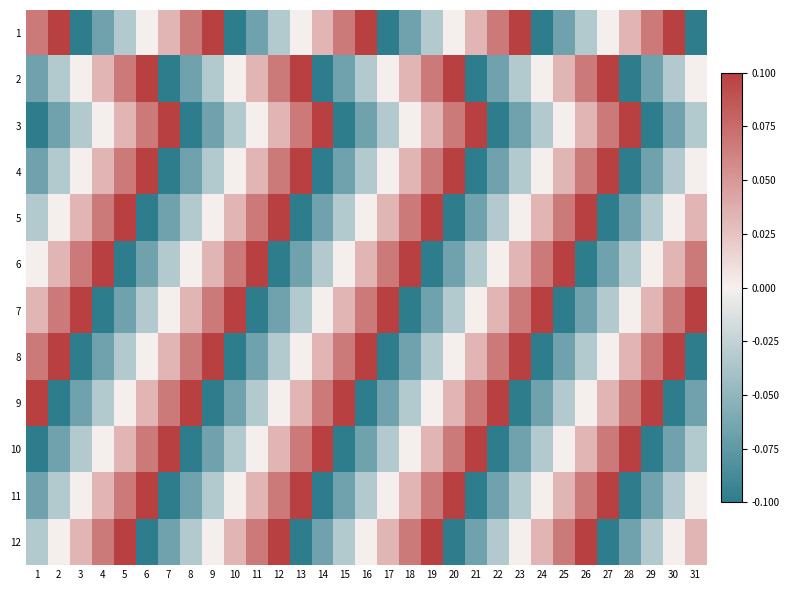

Reading left to right, extract all data points from this chart.

1: 1=0.1	2=0.1	3=-0.1	4=-0.1	5=-0.0	6=0.0	7=0.0	8=0.1	9=0.1	10=-0.1	11=-0.1	12=-0.0	13=0.0	14=0.0	15=0.1	16=0.1	17=-0.1	18=-0.1	19=-0.0	20=0.0	21=0.0	22=0.1	23=0.1	24=-0.1	25=-0.1	26=-0.0	27=0.0	28=0.0	29=0.1	30=0.1	31=-0.1
2: 1=-0.1	2=-0.0	3=0.0	4=0.0	5=0.1	6=0.1	7=-0.1	8=-0.1	9=-0.0	10=0.0	11=0.0	12=0.1	13=0.1	14=-0.1	15=-0.1	16=-0.0	17=0.0	18=0.0	19=0.1	20=0.1	21=-0.1	22=-0.1	23=-0.0	24=0.0	25=0.0	26=0.1	27=0.1	28=-0.1	29=-0.1	30=-0.0	31=0.0
3: 1=-0.1	2=-0.1	3=-0.0	4=0.0	5=0.0	6=0.1	7=0.1	8=-0.1	9=-0.1	10=-0.0	11=0.0	12=0.0	13=0.1	14=0.1	15=-0.1	16=-0.1	17=-0.0	18=0.0	19=0.0	20=0.1	21=0.1	22=-0.1	23=-0.1	24=-0.0	25=0.0	26=0.0	27=0.1	28=0.1	29=-0.1	30=-0.1	31=-0.0
4: 1=-0.1	2=-0.0	3=0.0	4=0.0	5=0.1	6=0.1	7=-0.1	8=-0.1	9=-0.0	10=0.0	11=0.0	12=0.1	13=0.1	14=-0.1	15=-0.1	16=-0.0	17=0.0	18=0.0	19=0.1	20=0.1	21=-0.1	22=-0.1	23=-0.0	24=0.0	25=0.0	26=0.1	27=0.1	28=-0.1	29=-0.1	30=-0.0	31=0.0
5: 1=-0.0	2=0.0	3=0.0	4=0.1	5=0.1	6=-0.1	7=-0.1	8=-0.0	9=0.0	10=0.0	11=0.1	12=0.1	13=-0.1	14=-0.1	15=-0.0	16=0.0	17=0.0	18=0.1	19=0.1	20=-0.1	21=-0.1	22=-0.0	23=0.0	24=0.0	25=0.1	26=0.1	27=-0.1	28=-0.1	29=-0.0	30=0.0	31=0.0
6: 1=0.0	2=0.0	3=0.1	4=0.1	5=-0.1	6=-0.1	7=-0.0	8=0.0	9=0.0	10=0.1	11=0.1	12=-0.1	13=-0.1	14=-0.0	15=0.0	16=0.0	17=0.1	18=0.1	19=-0.1	20=-0.1	21=-0.0	22=0.0	23=0.0	24=0.1	25=0.1	26=-0.1	27=-0.1	28=-0.0	29=0.0	30=0.0	31=0.1
7: 1=0.0	2=0.1	3=0.1	4=-0.1	5=-0.1	6=-0.0	7=0.0	8=0.0	9=0.1	10=0.1	11=-0.1	12=-0.1	13=-0.0	14=0.0	15=0.0	16=0.1	17=0.1	18=-0.1	19=-0.1	20=-0.0	21=0.0	22=0.0	23=0.1	24=0.1	25=-0.1	26=-0.1	27=-0.0	28=0.0	29=0.0	30=0.1	31=0.1
8: 1=0.1	2=0.1	3=-0.1	4=-0.1	5=-0.0	6=0.0	7=0.0	8=0.1	9=0.1	10=-0.1	11=-0.1	12=-0.0	13=0.0	14=0.0	15=0.1	16=0.1	17=-0.1	18=-0.1	19=-0.0	20=0.0	21=0.0	22=0.1	23=0.1	24=-0.1	25=-0.1	26=-0.0	27=0.0	28=0.0	29=0.1	30=0.1	31=-0.1
9: 1=0.1	2=-0.1	3=-0.1	4=-0.0	5=0.0	6=0.0	7=0.1	8=0.1	9=-0.1	10=-0.1	11=-0.0	12=0.0	13=0.0	14=0.1	15=0.1	16=-0.1	17=-0.1	18=-0.0	19=0.0	20=0.0	21=0.1	22=0.1	23=-0.1	24=-0.1	25=-0.0	26=0.0	27=0.0	28=0.1	29=0.1	30=-0.1	31=-0.1
10: 1=-0.1	2=-0.1	3=-0.0	4=0.0	5=0.0	6=0.1	7=0.1	8=-0.1	9=-0.1	10=-0.0	11=0.0	12=0.0	13=0.1	14=0.1	15=-0.1	16=-0.1	17=-0.0	18=0.0	19=0.0	20=0.1	21=0.1	22=-0.1	23=-0.1	24=-0.0	25=0.0	26=0.0	27=0.1	28=0.1	29=-0.1	30=-0.1	31=-0.0
11: 1=-0.1	2=-0.0	3=0.0	4=0.0	5=0.1	6=0.1	7=-0.1	8=-0.1	9=-0.0	10=0.0	11=0.0	12=0.1	13=0.1	14=-0.1	15=-0.1	16=-0.0	17=0.0	18=0.0	19=0.1	20=0.1	21=-0.1	22=-0.1	23=-0.0	24=0.0	25=0.0	26=0.1	27=0.1	28=-0.1	29=-0.1	30=-0.0	31=0.0
12: 1=-0.0	2=0.0	3=0.0	4=0.1	5=0.1	6=-0.1	7=-0.1	8=-0.0	9=0.0	10=0.0	11=0.1	12=0.1	13=-0.1	14=-0.1	15=-0.0	16=0.0	17=0.0	18=0.1	19=0.1	20=-0.1	21=-0.1	22=-0.0	23=0.0	24=0.0	25=0.1	26=0.1	27=-0.1	28=-0.1	29=-0.0	30=0.0	31=0.0